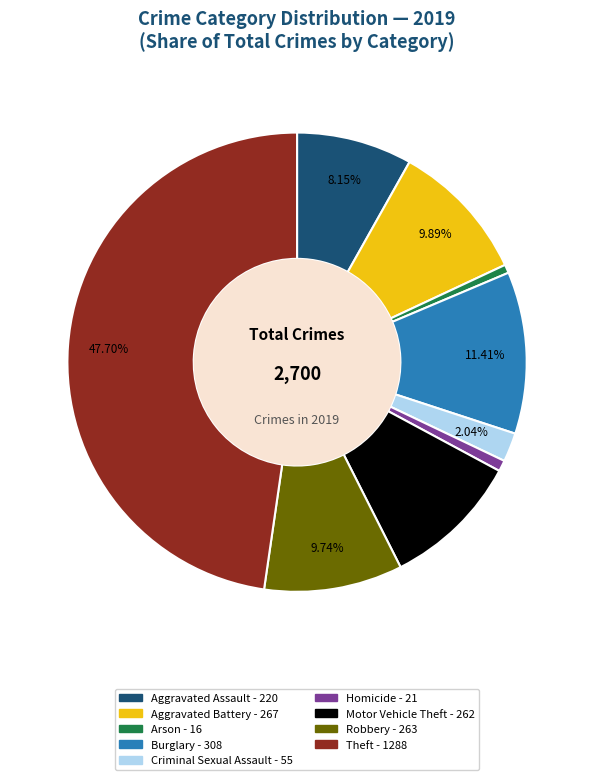

What portion of the pie excludes Criminal Sexual Assault?

98.0%